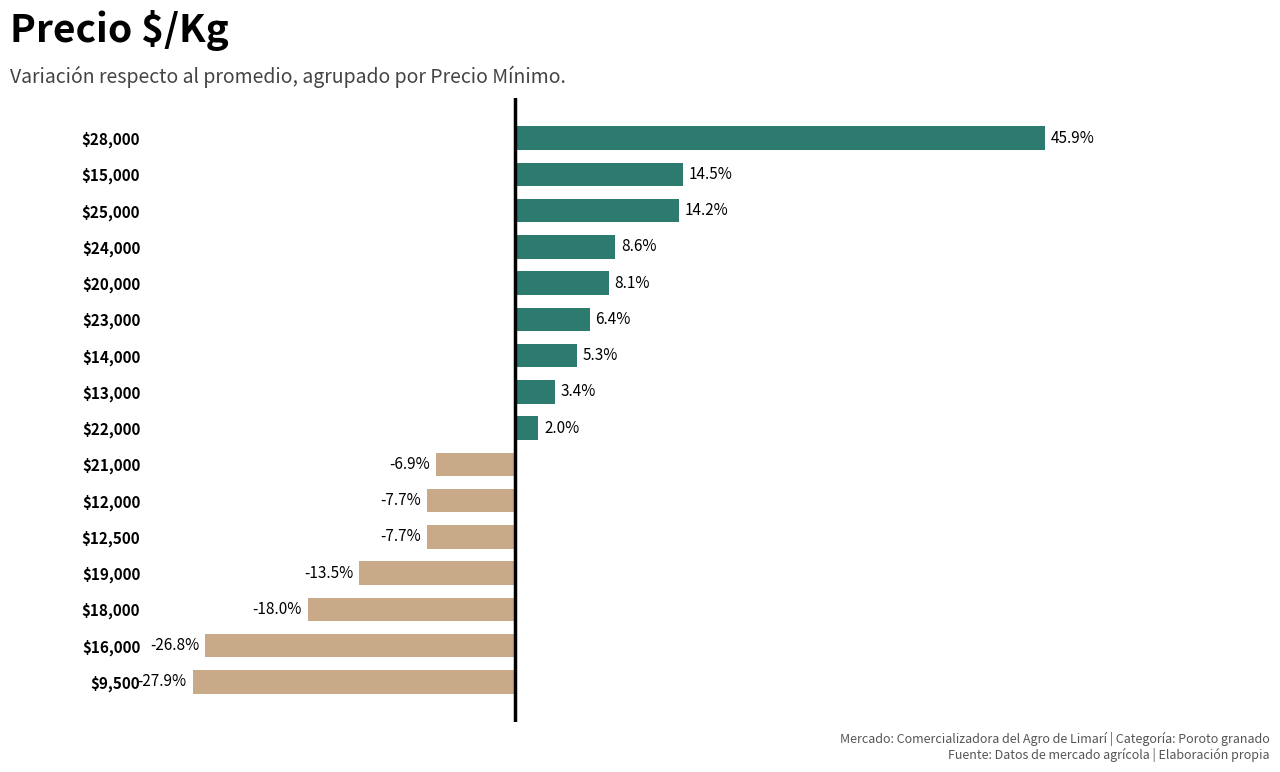

Which label corresponds to the largest value in the chart?

$28,000